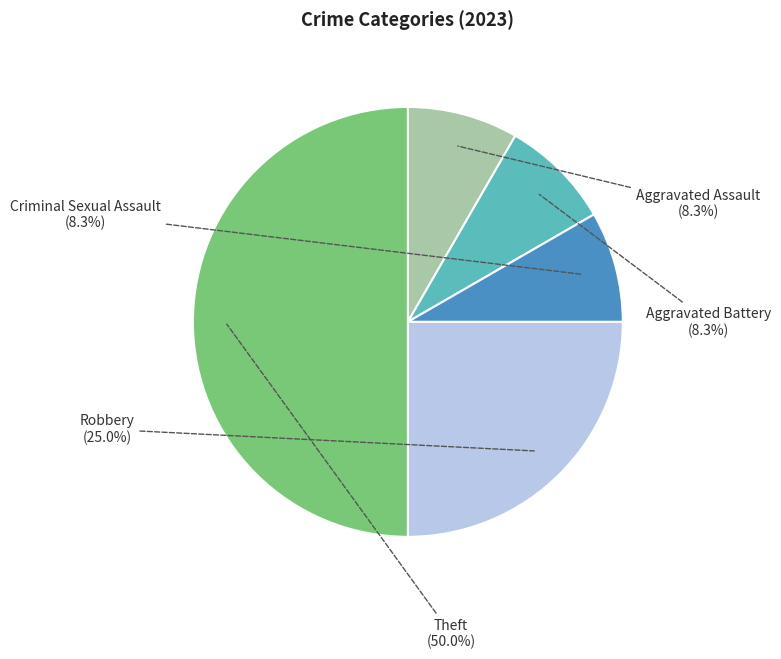

What percentage is the Robbery slice, to the nearest percent?

25%